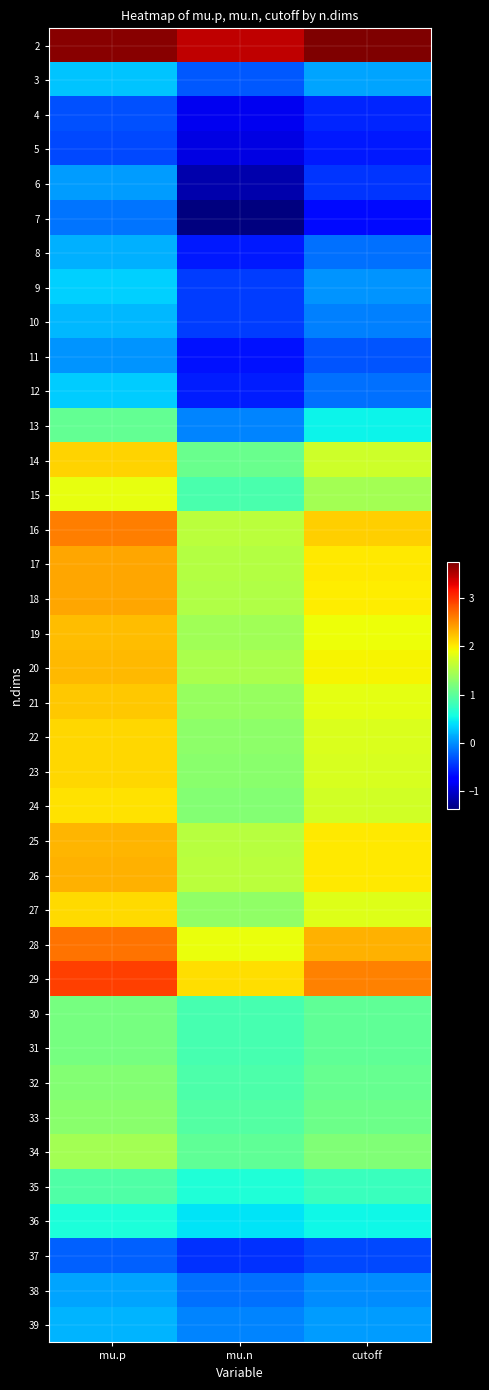

Rank the series at mu.n from highest to lowest value.

2, 29, 28, 16, 26, 25, 17, 18, 20, 19, 21, 27, 22, 23, 24, 14, 34, 33, 32, 15, 30, 31, 35, 36, 13, 39, 38, 3, 9, 10, 37, 12, 8, 11, 4, 5, 6, 7